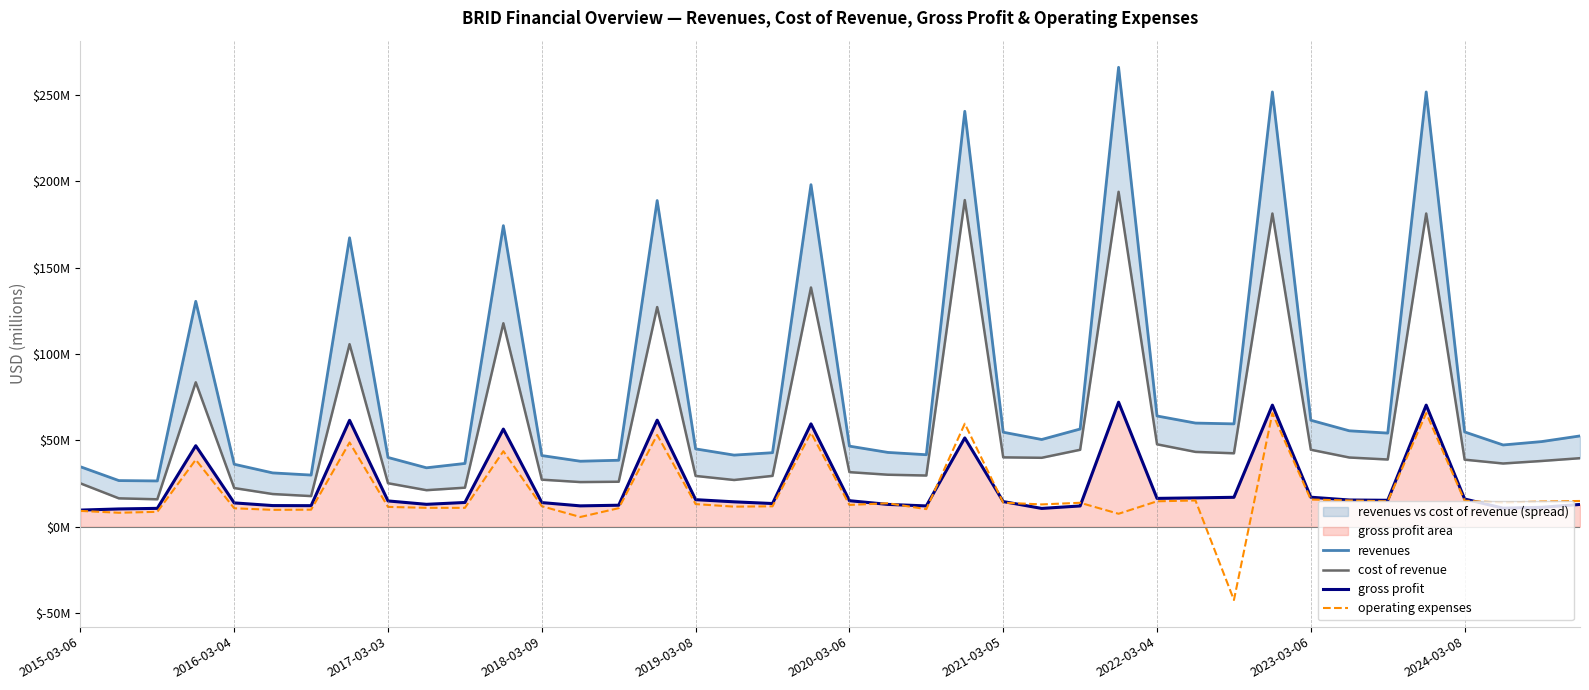

How many lines are shown in the chart?

4